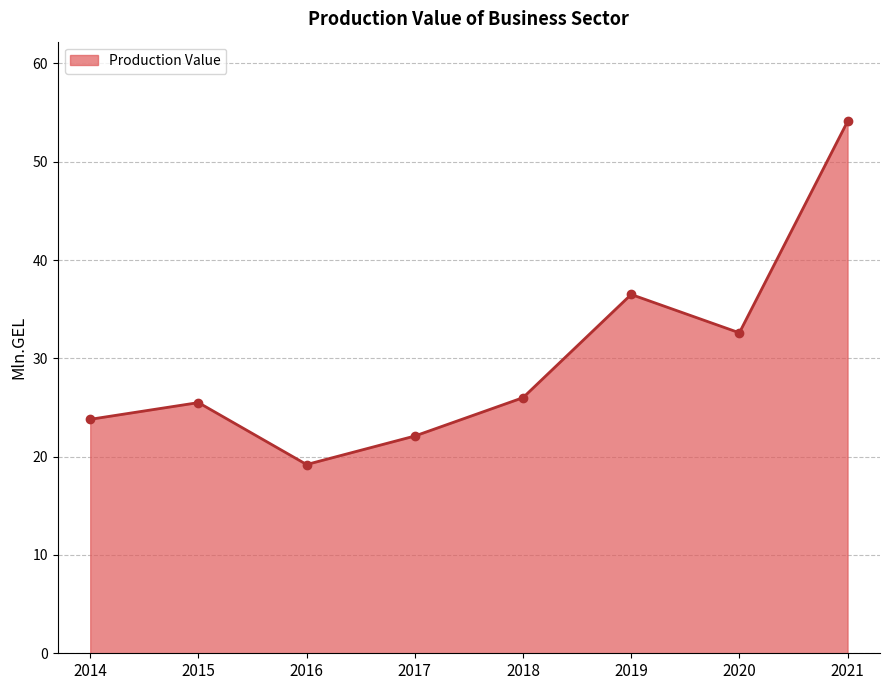

What is the average value?

30.0